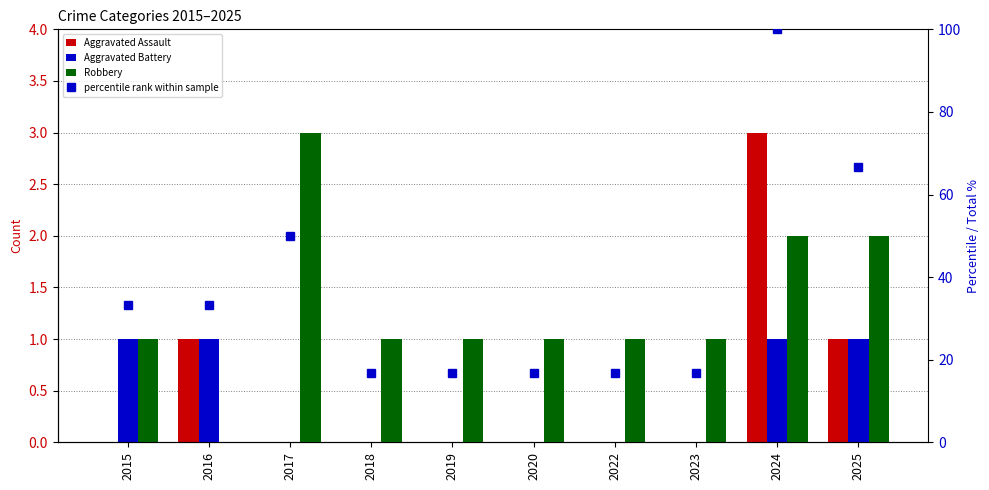

Are the bars horizontal?

No